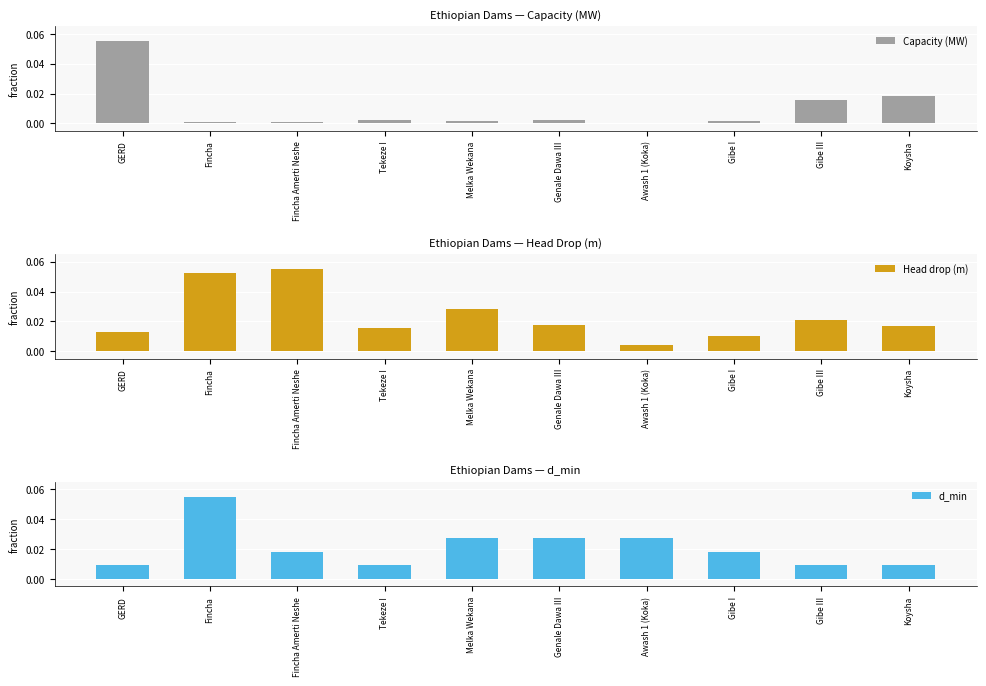

Is the value of Capacity (MW) at Genale Dawa III greater than the value of d_min at Tekeze I?

No